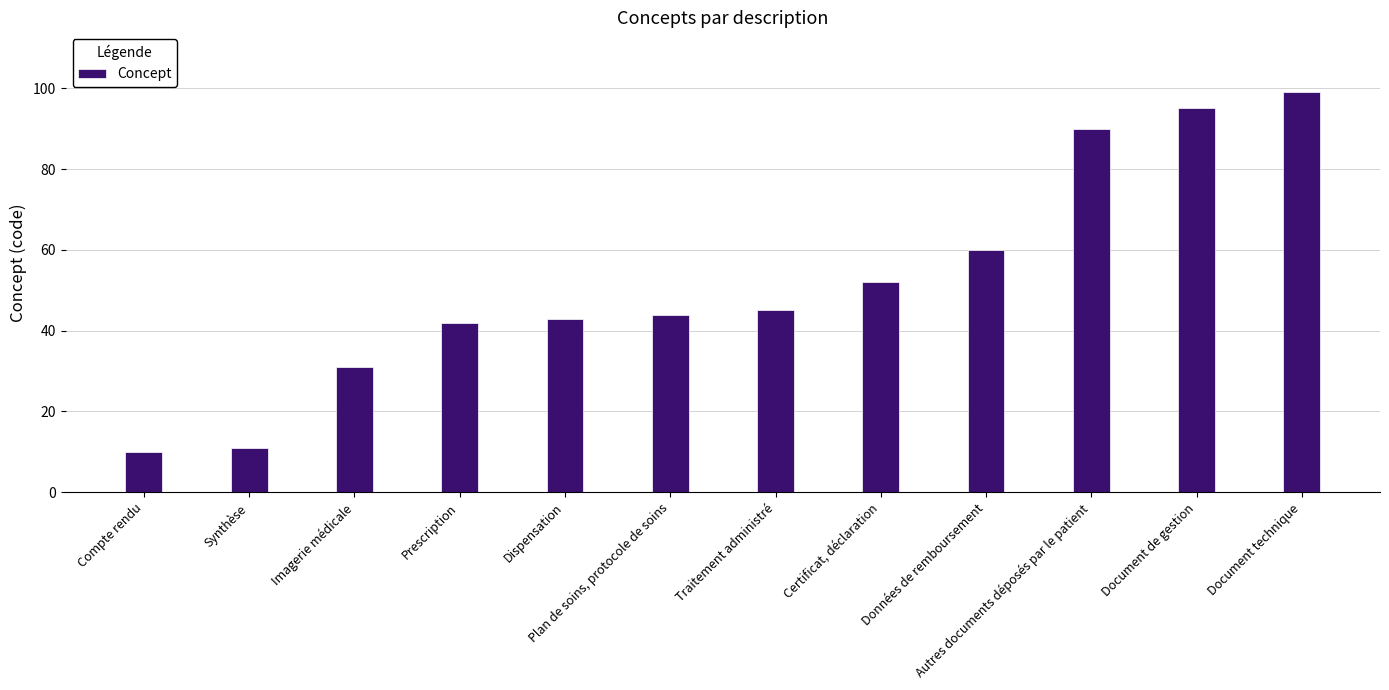

How many series are shown in this chart?

1